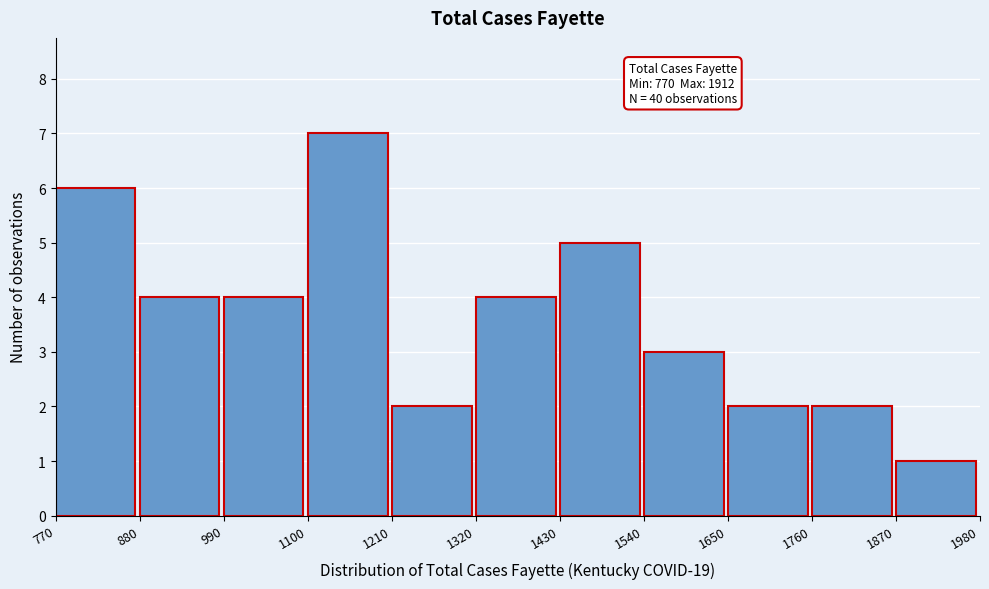

Over which range of the x-axis is the bar tallest?

1100 to 1210